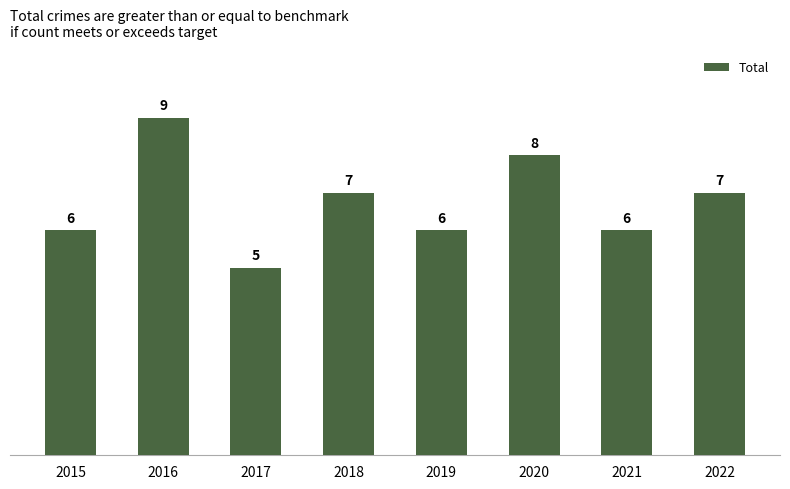

Where does the data first go above 7?

2016